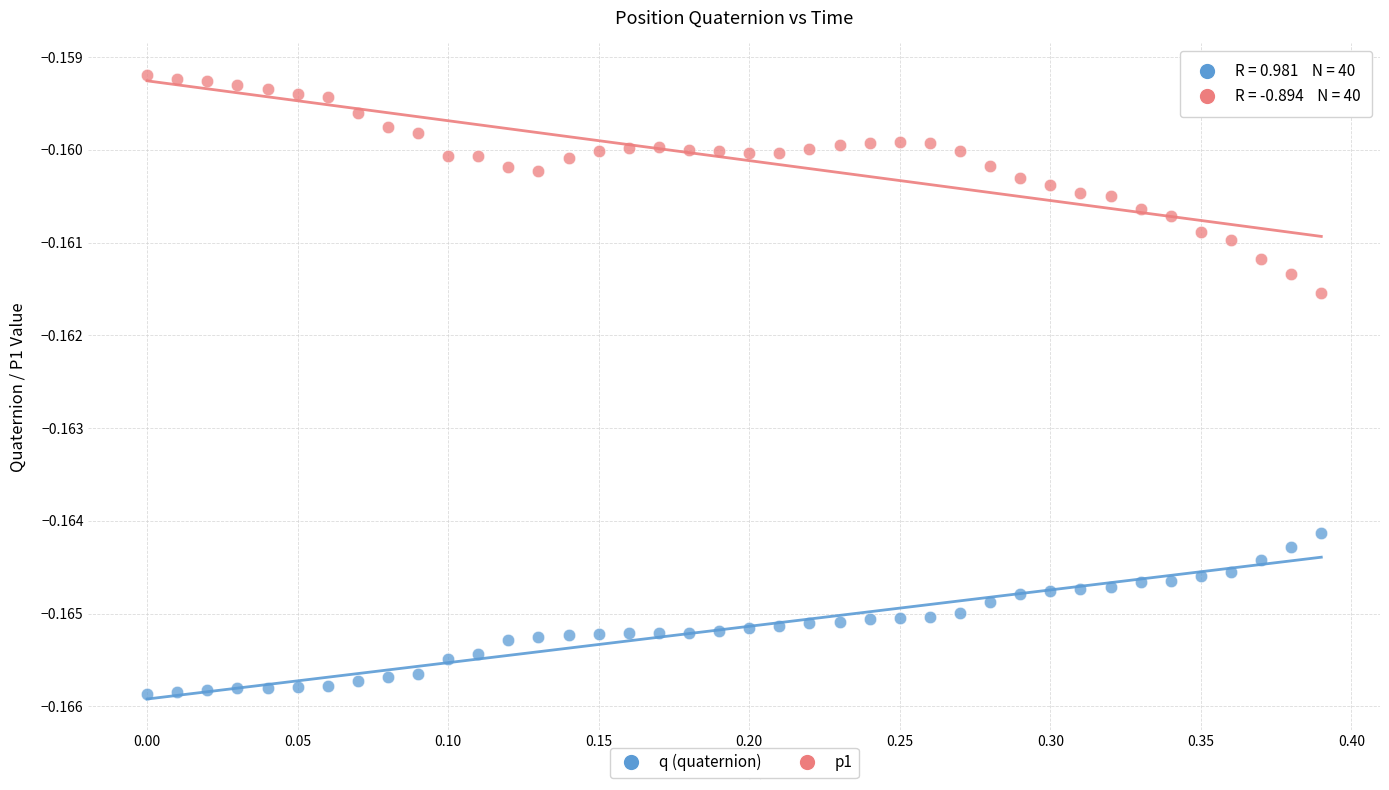

Across all data points, what is the range of X values (max minus min)?

0.4